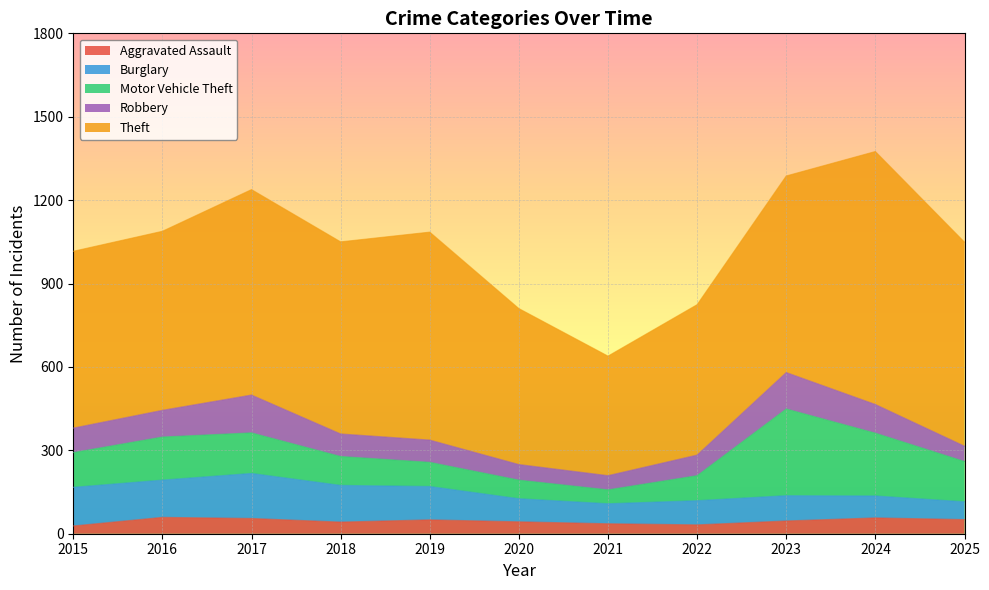

What is the sum of all Robbery values?

951